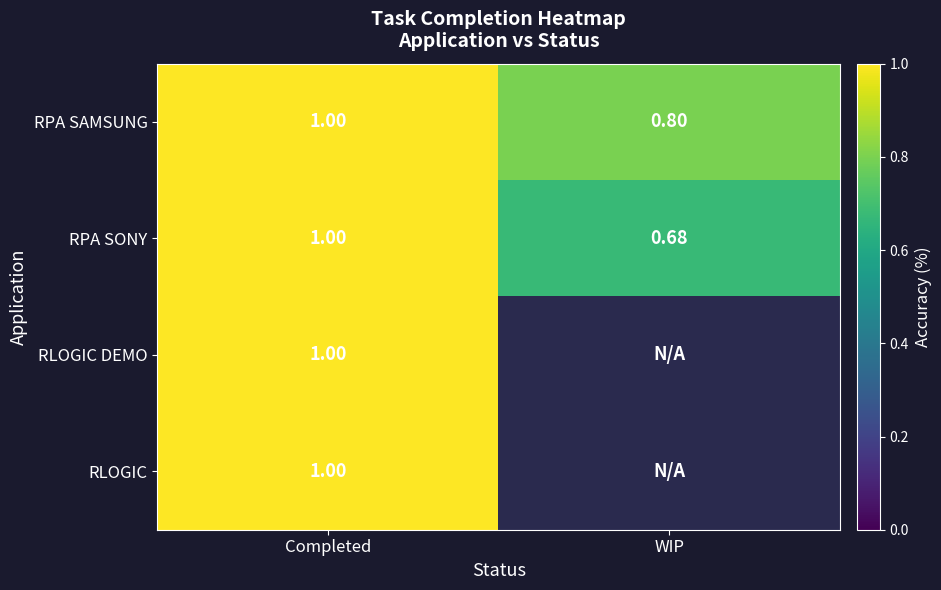

Count the RPA SONY values in the range 0 to 1.

2